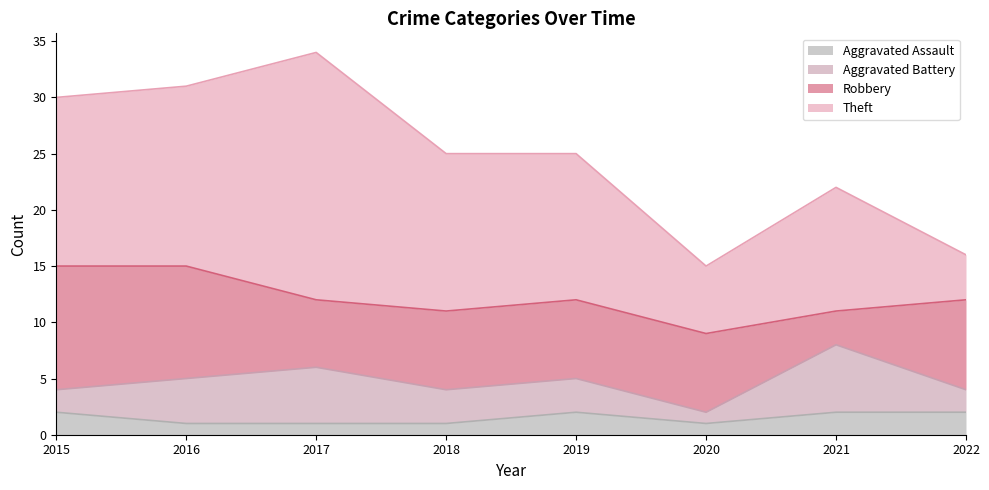

What is the total value across all series at 2019?

25